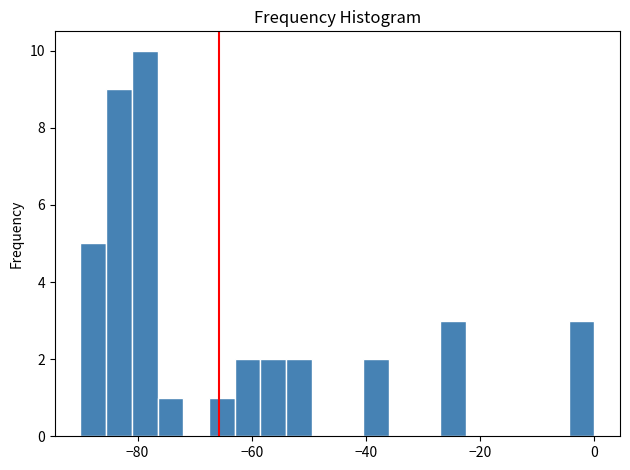

Read against the x-axis, roughly where is the centre of the tallest bar?

-78